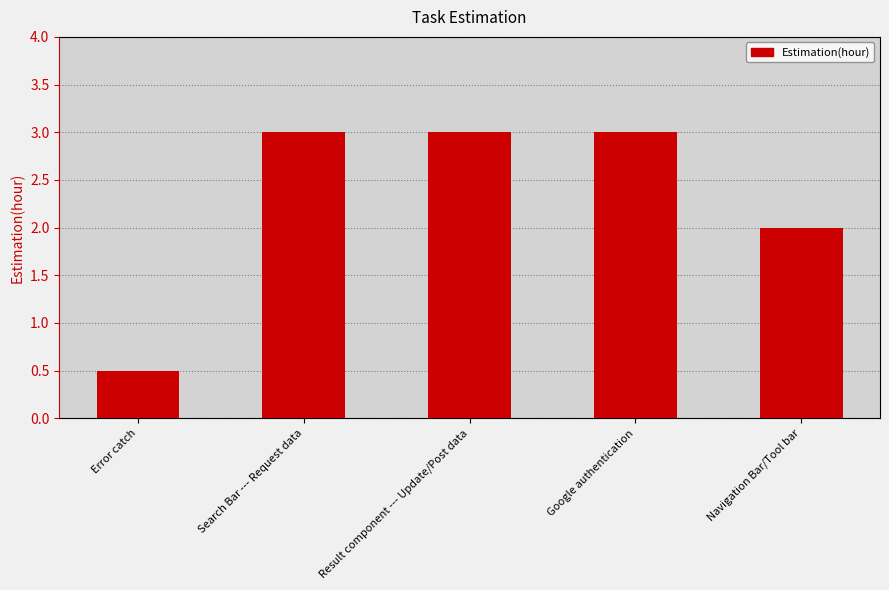

What is the maximum value shown in the chart?

3.0